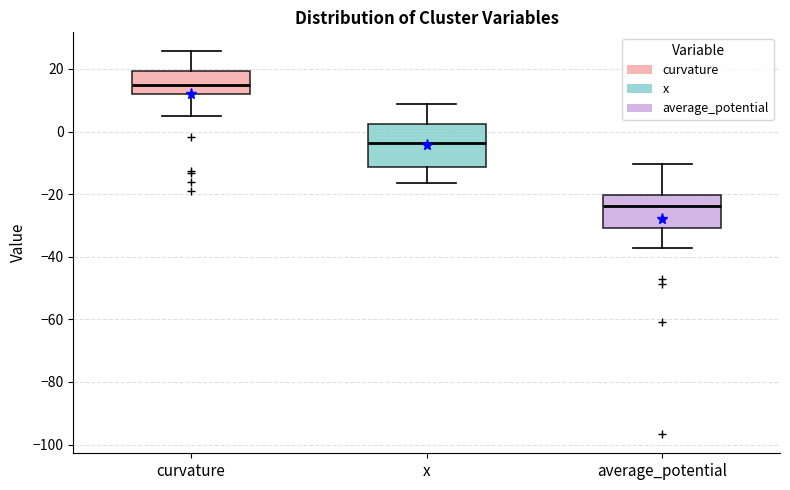

Reading left to right, read every box against the y-axis: the position of its median line, the range the box covers, and the ends of its whiskers. The values are not printed on the chart, so give them approximately, as read against the axis.

curvature: median 14, box 12 to 20, whiskers 6 to 26
x: median -4, box -12 to 2, whiskers -16 to 8
average_potential: median -24, box -30 to -20, whiskers -38 to -10